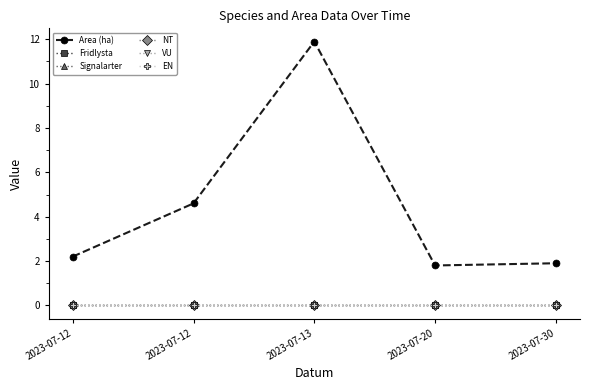

True or false: Signalarter and EN intersect in this chart.

False